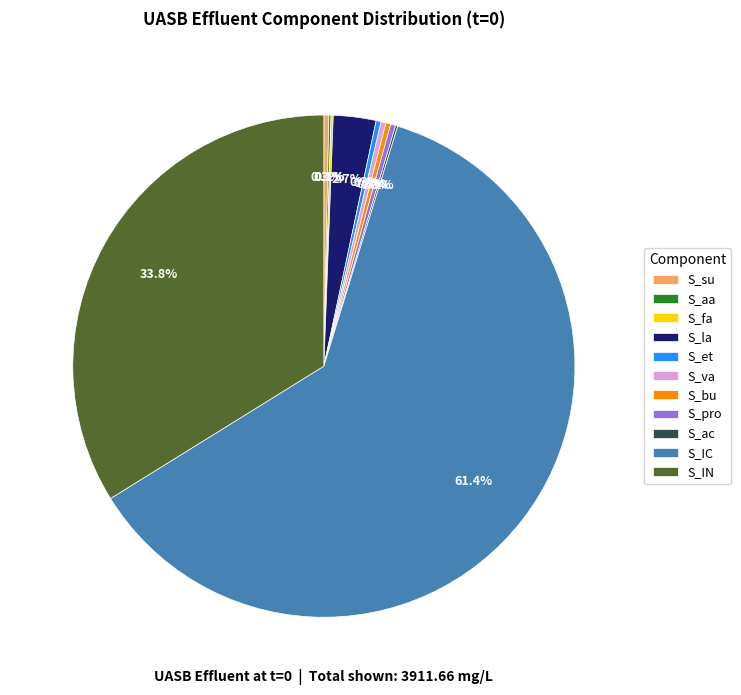

Combined, do S_la and S_va account for over 50%?

No